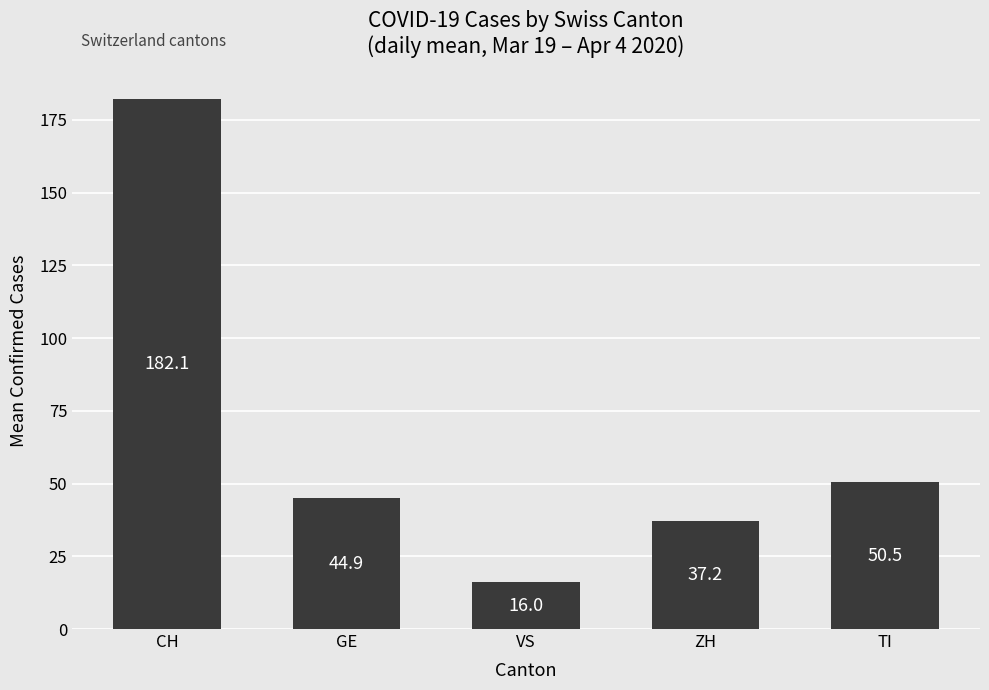

The chart shows a value of 68.4 at GE. True or false?

False